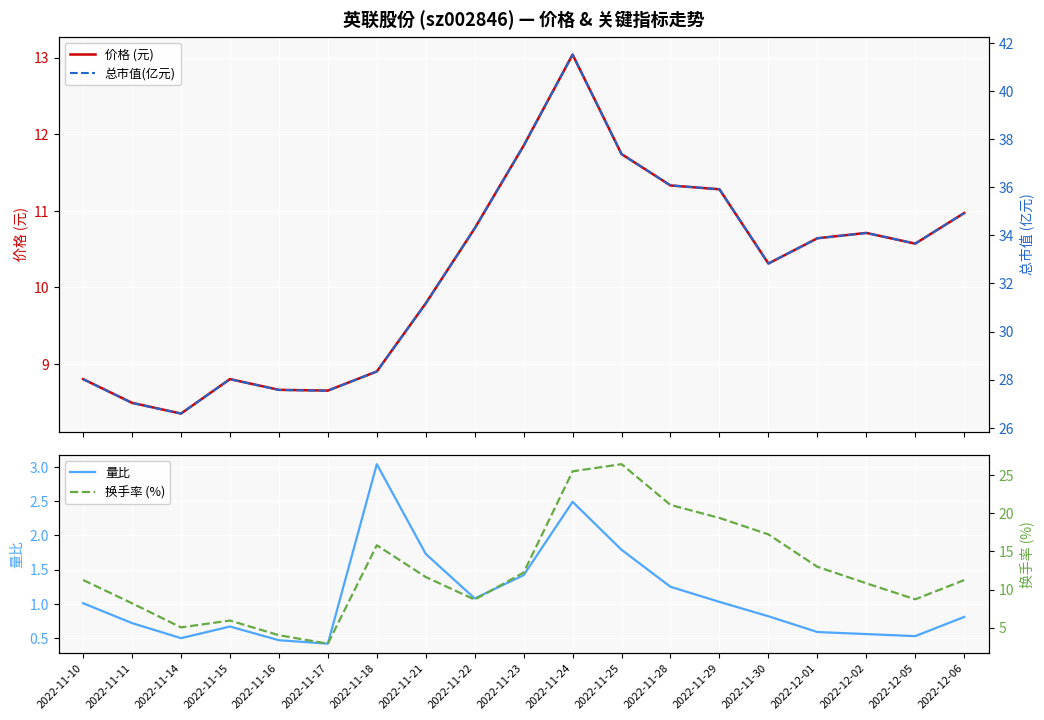

True or false: 换手率 (%) has a value of 19.4 at 2022-11-29.

True